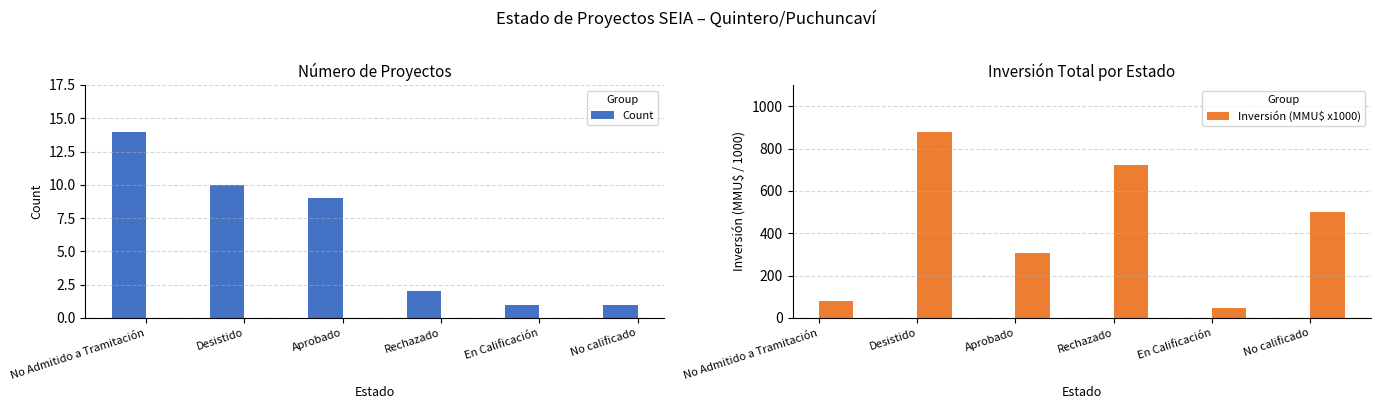

What is the maximum value for Inversión (MMU$ x1000)?

880.2